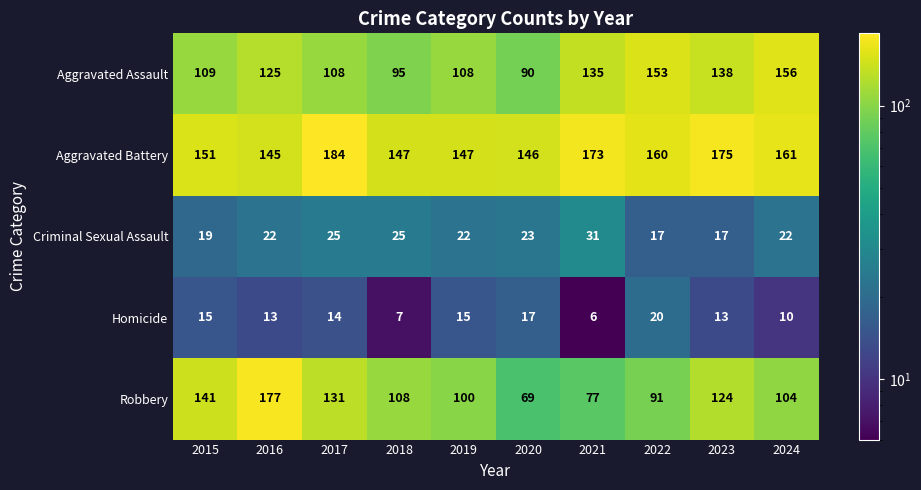

What is the spread (max minus min) of values at 2022?

143